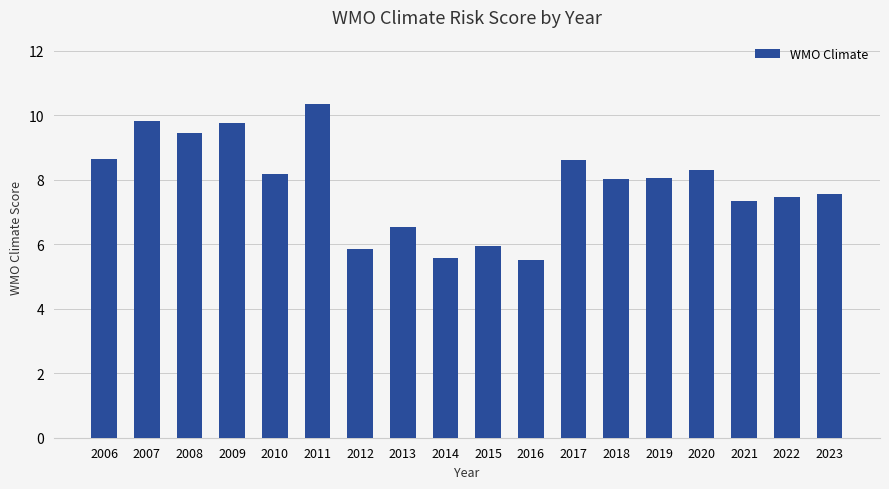

Reading left to right, what are all the values shown in this chart?

8.6	9.8	9.5	9.8	8.2	10.4	5.9	6.5	5.6	6.0	5.5	8.6	8.0	8.0	8.3	7.3	7.5	7.5